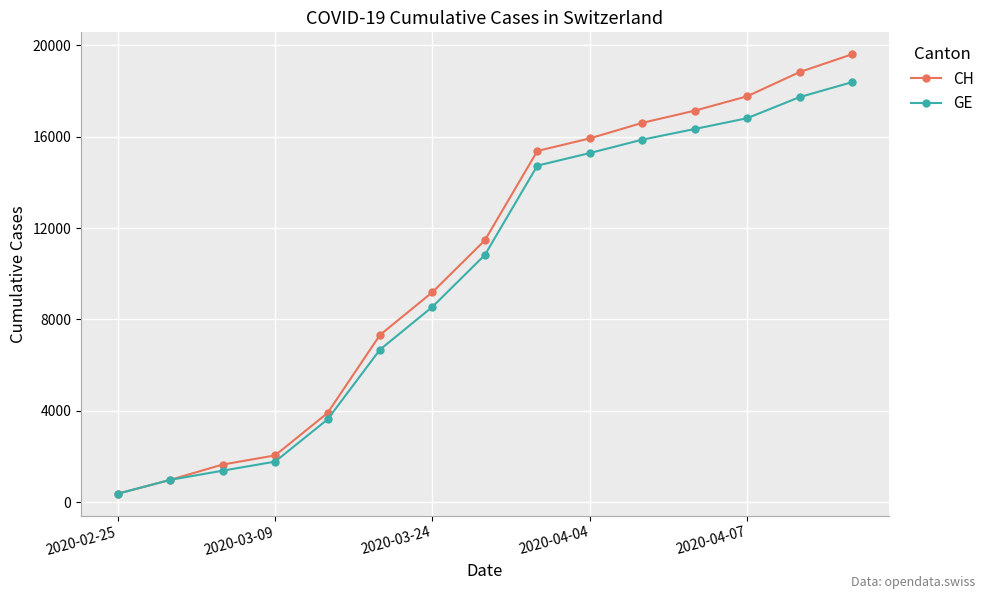

List the series in order of their peak value, highest first.

CH, GE